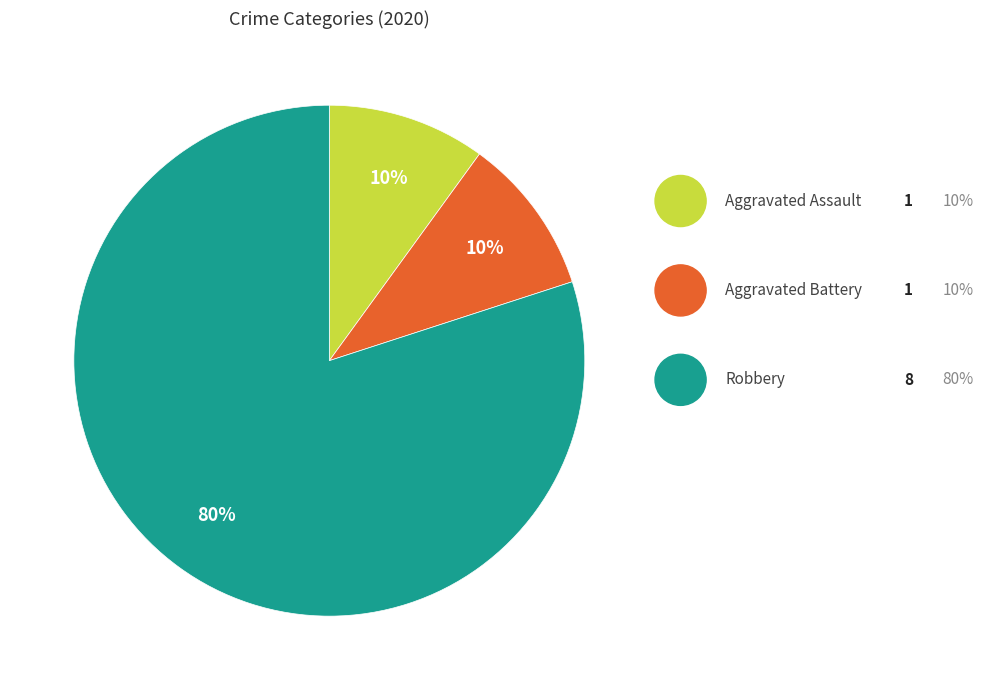

To the nearest percent, what is the difference between the largest and smallest slice percentages?

70%